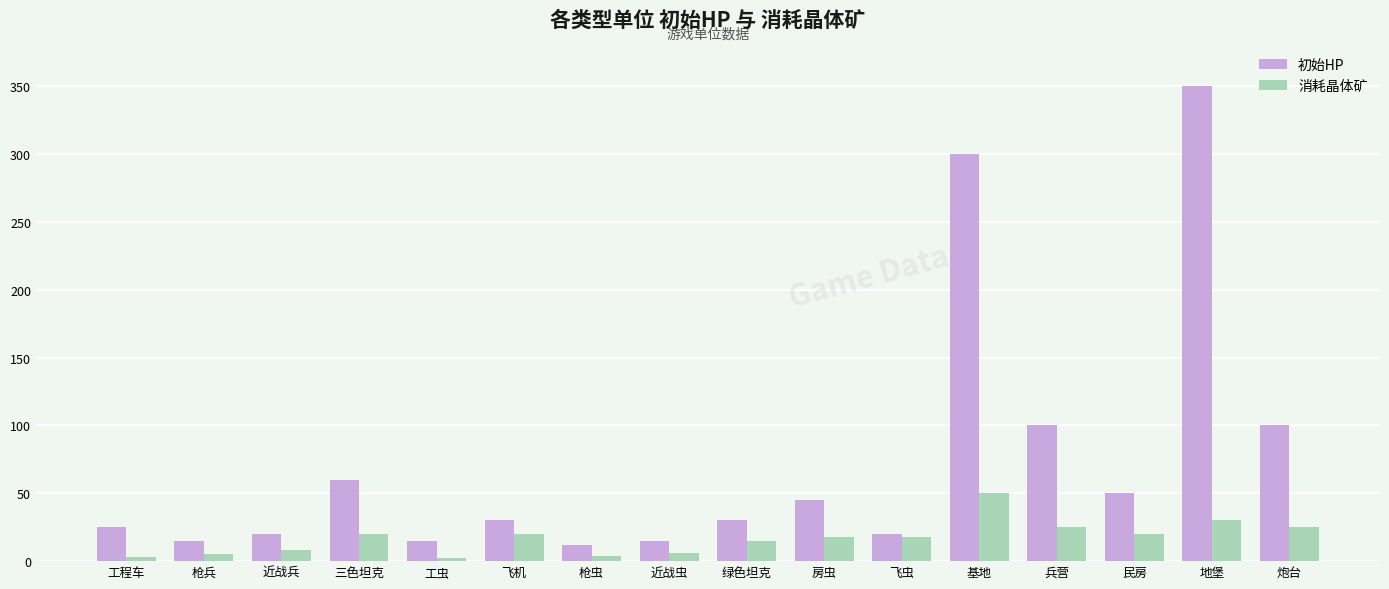

What is the average value of the 初始HP series?

74